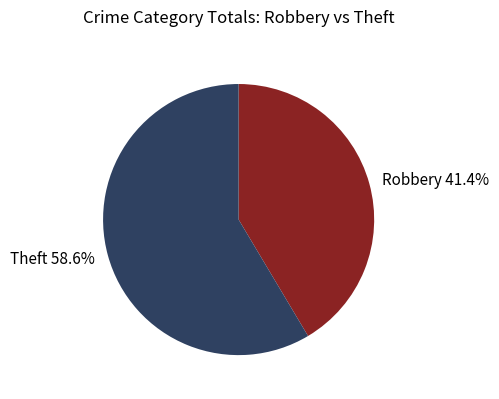

Which category has the biggest portion of the pie?

Theft